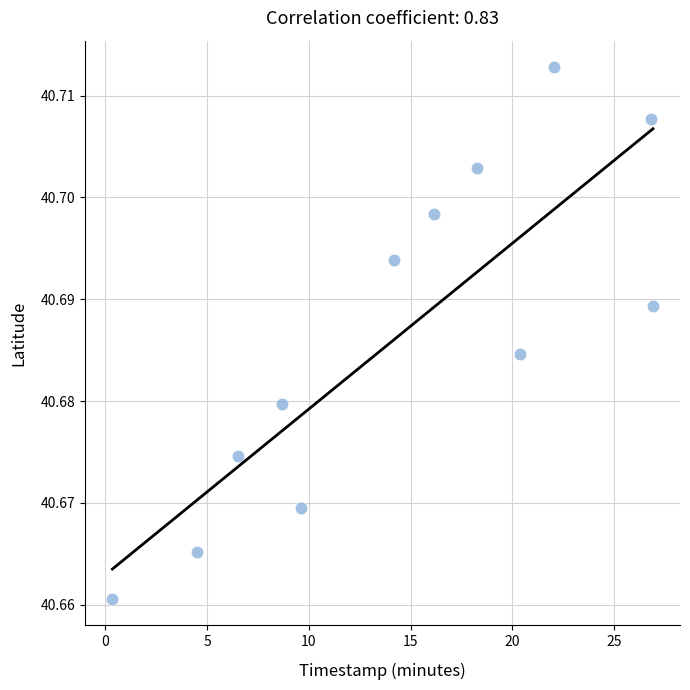

What is the average X value?

14.5